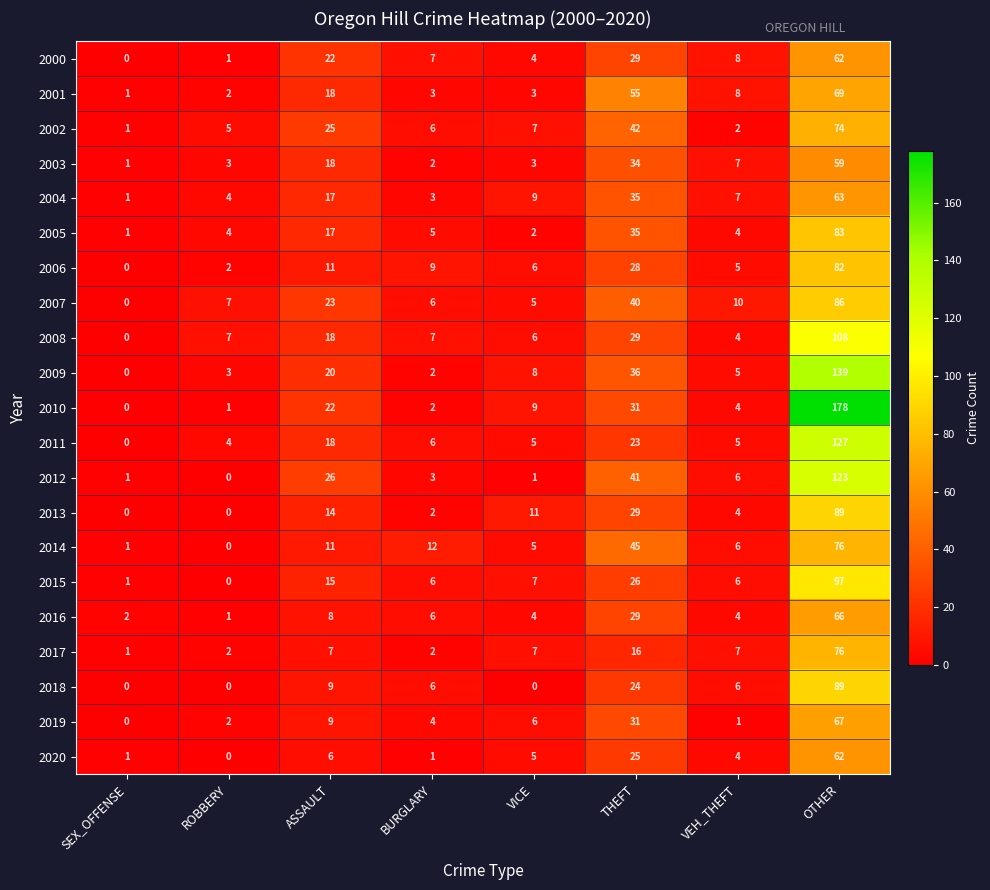

What is the sum of all 2020 values?

104